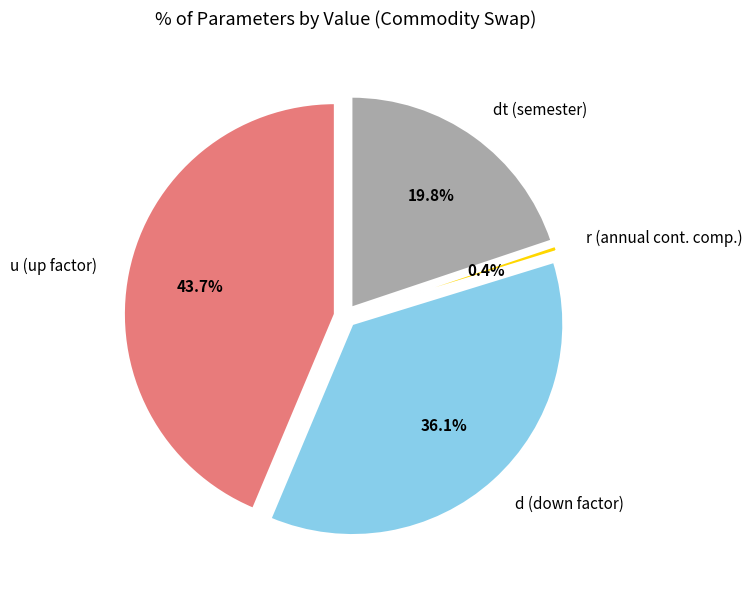

Does any single category account for the majority?

No